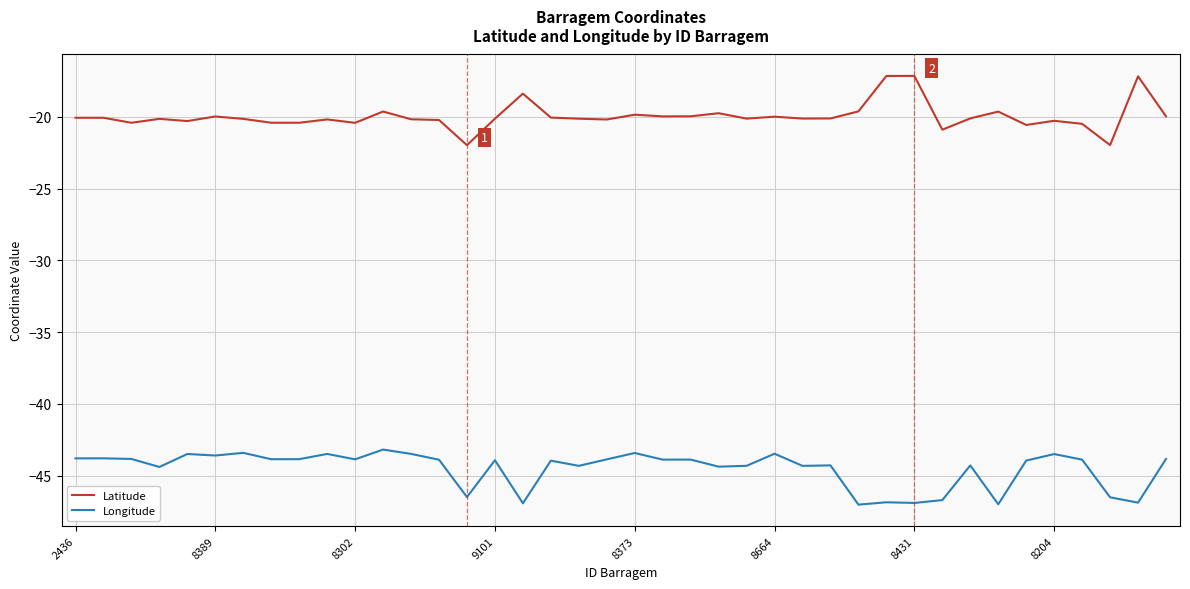

Rank the series by their average value, from lowest to highest.

Longitude, Latitude